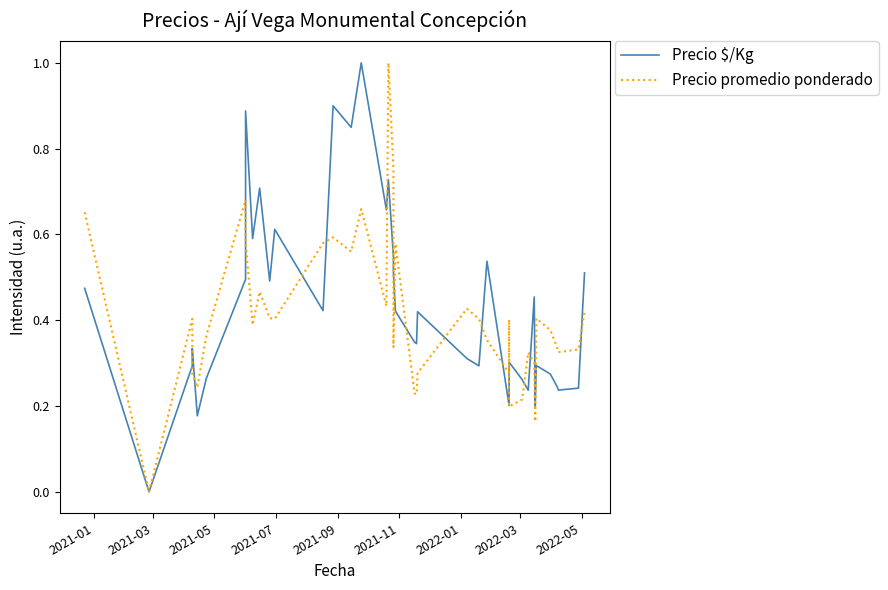

True or false: Precio promedio ponderado has a value of 0.1 at 30.

False